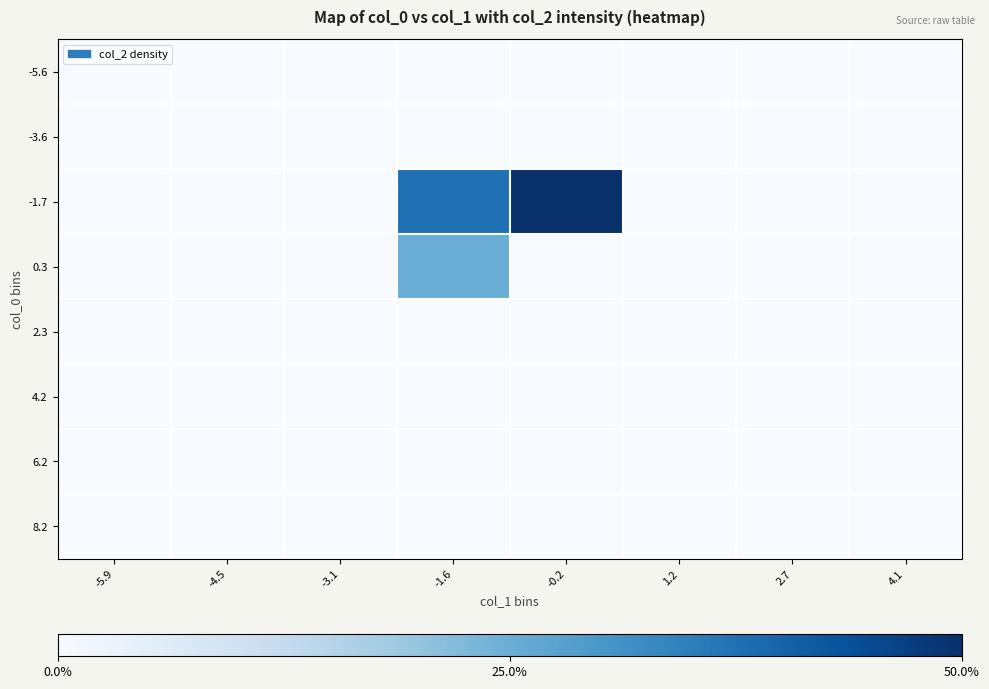

What is the maximum value shown in the chart?

1.8